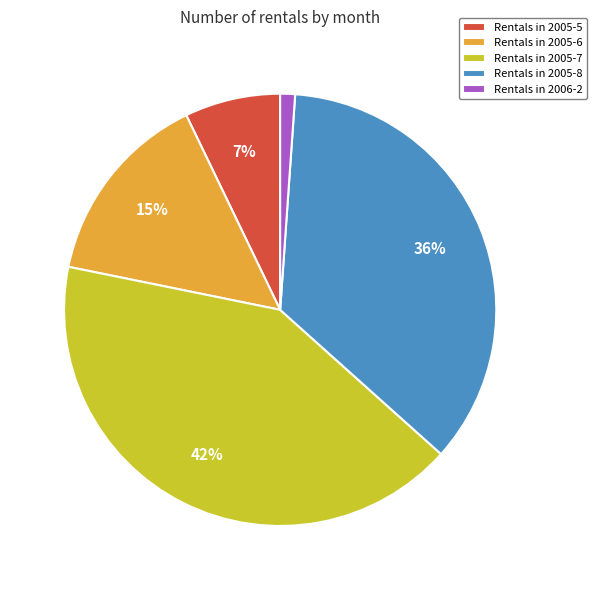

Which slice is the largest?

Rentals in 2005-7